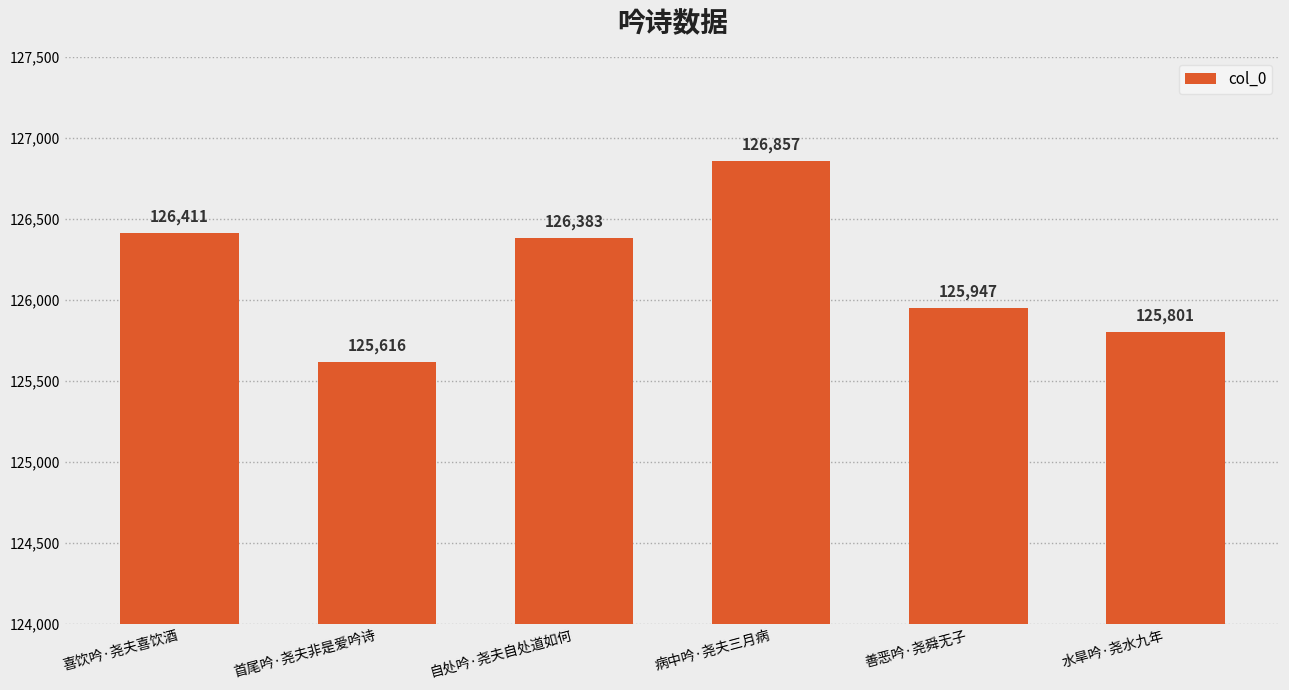

What is the difference between the second highest and second lowest values?

610